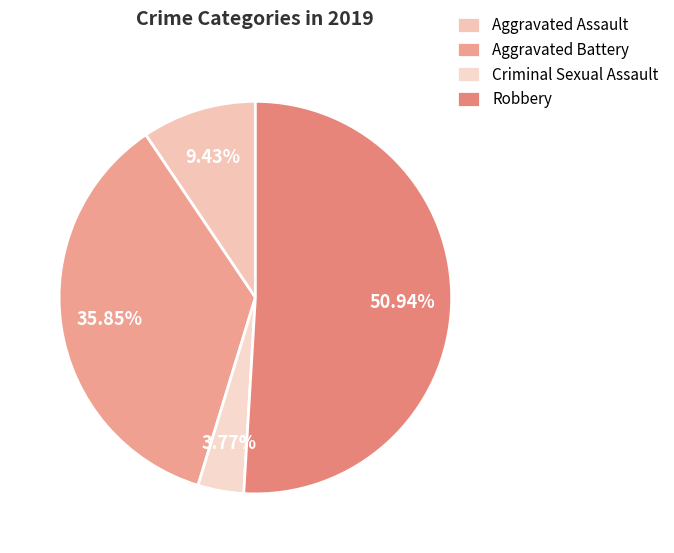

What is the change in value from Aggravated Battery to Robbery?

+8